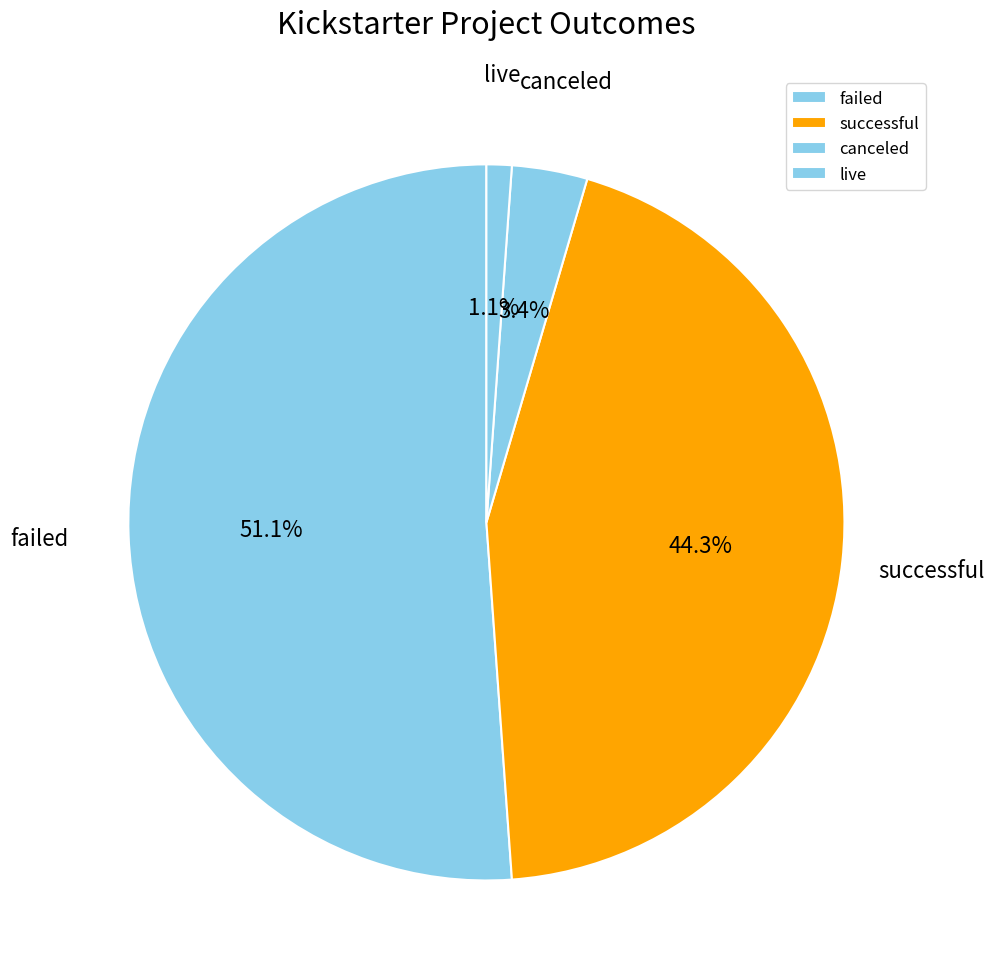

Rank the categories by value from lowest to highest.

live, canceled, successful, failed